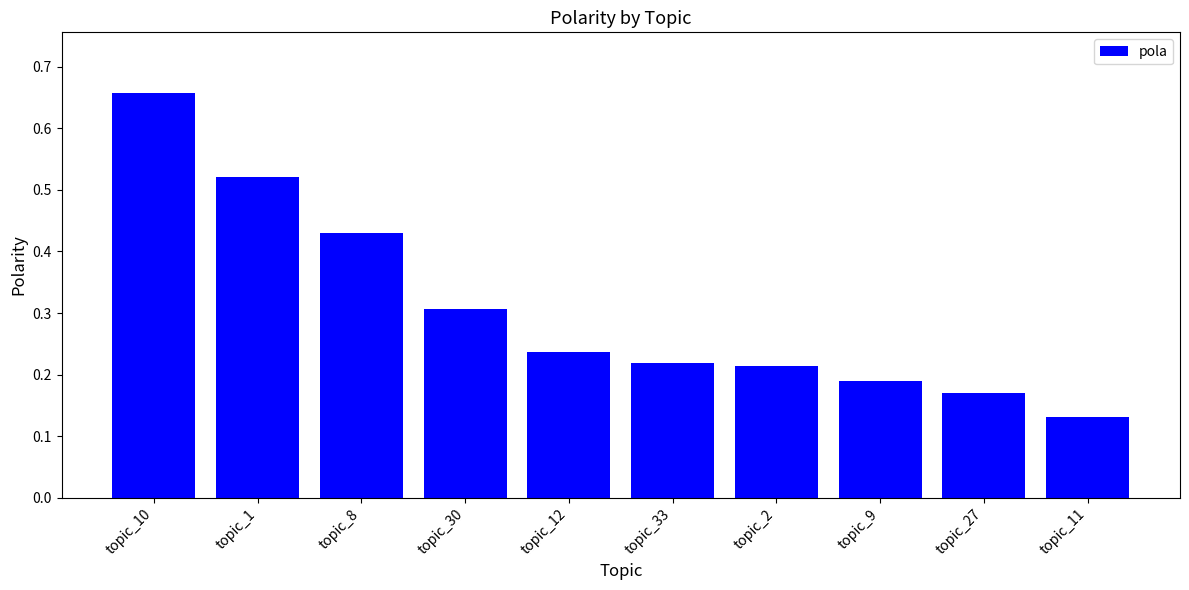

Are the bars horizontal?

No